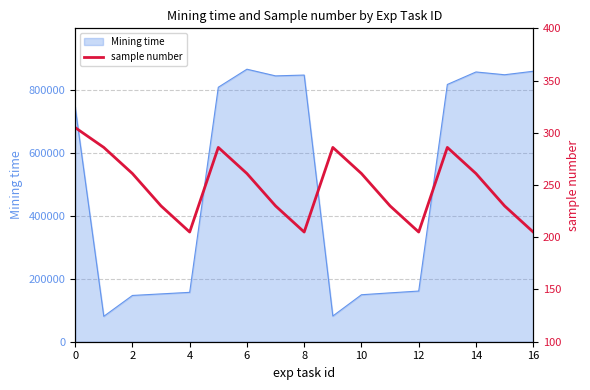

What is the smallest value displayed?

205